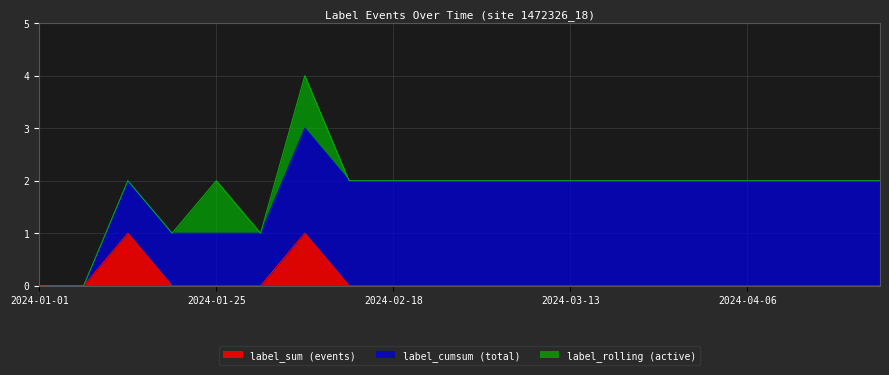

Between 2024-03-08 and 2024-04-13, which is larger?

2024-03-08